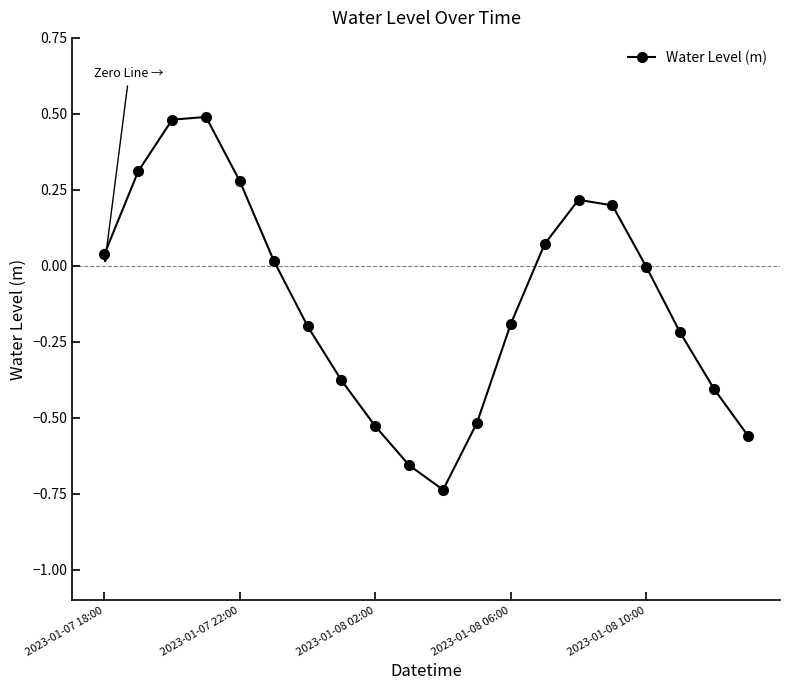

What is the sum of all values?

-2.3